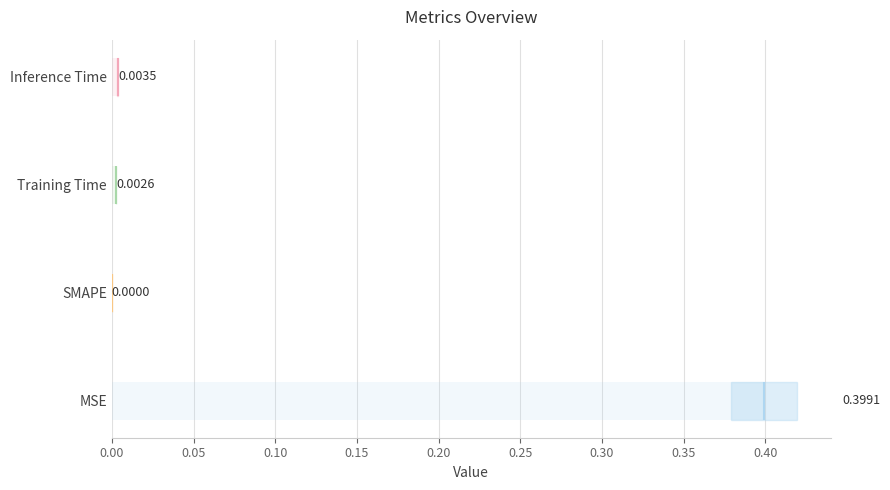

At which category does the chart reach its peak across all series?

MSE